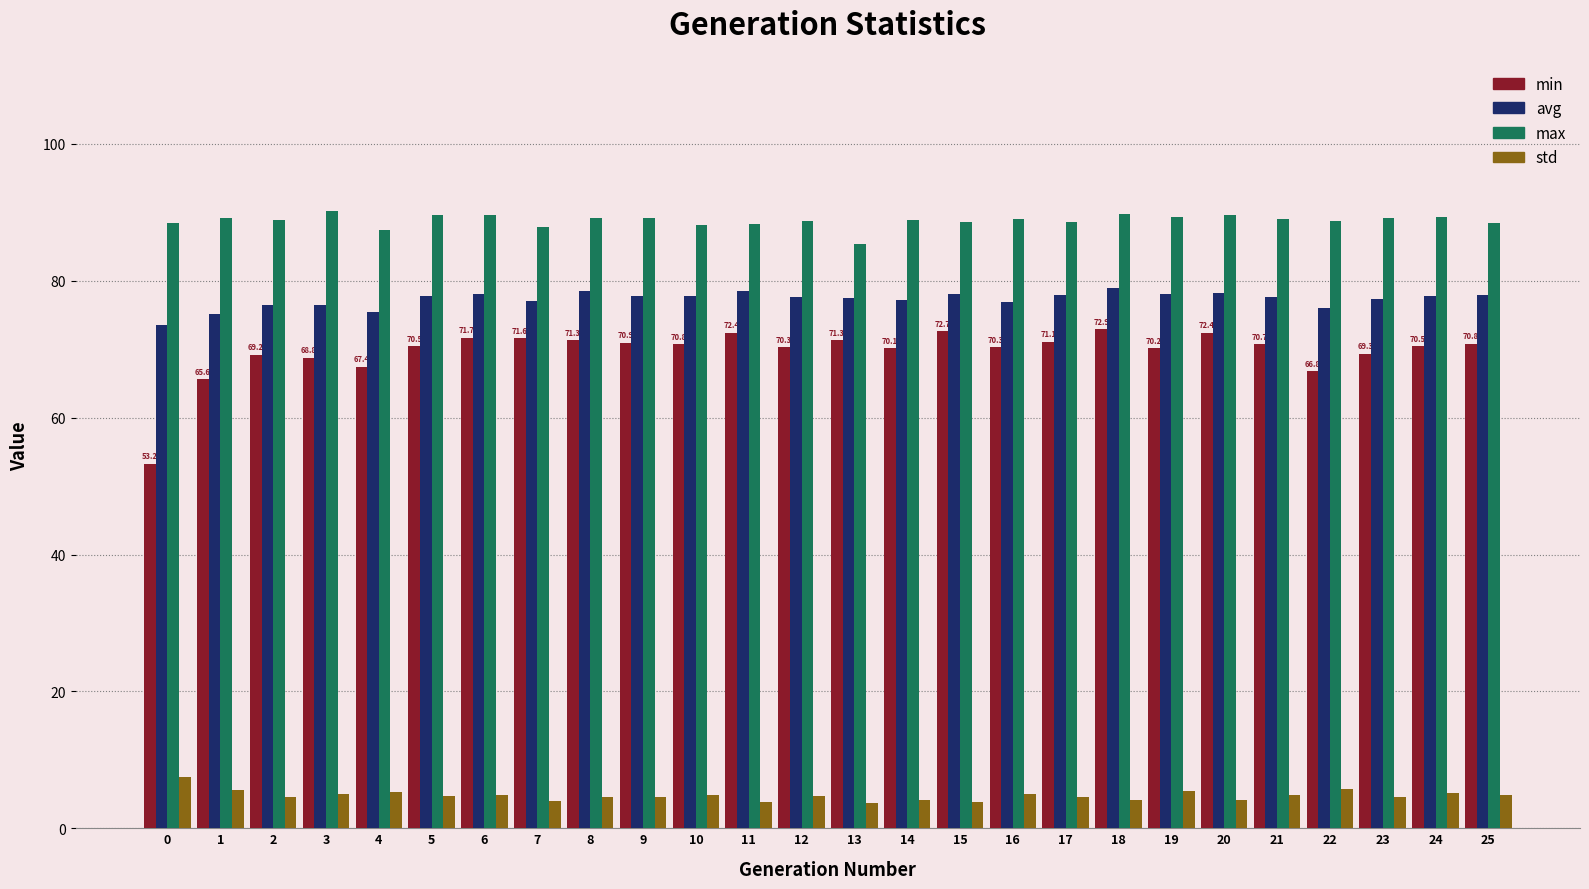

The avg series shows 76.0 at 22. True or false?

True